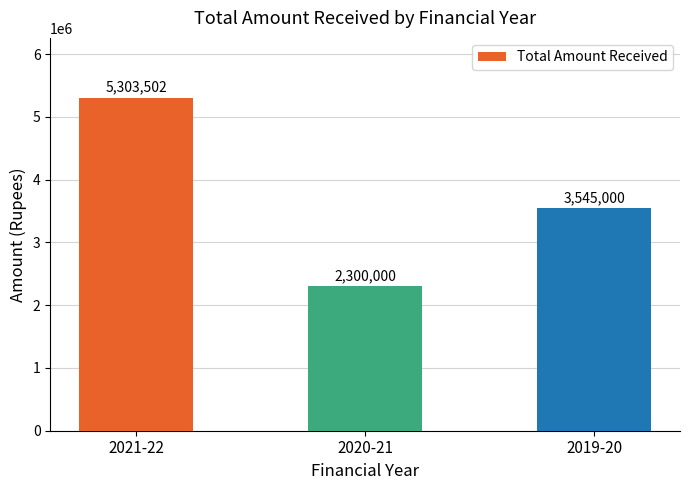

How many bars are there in total?

3